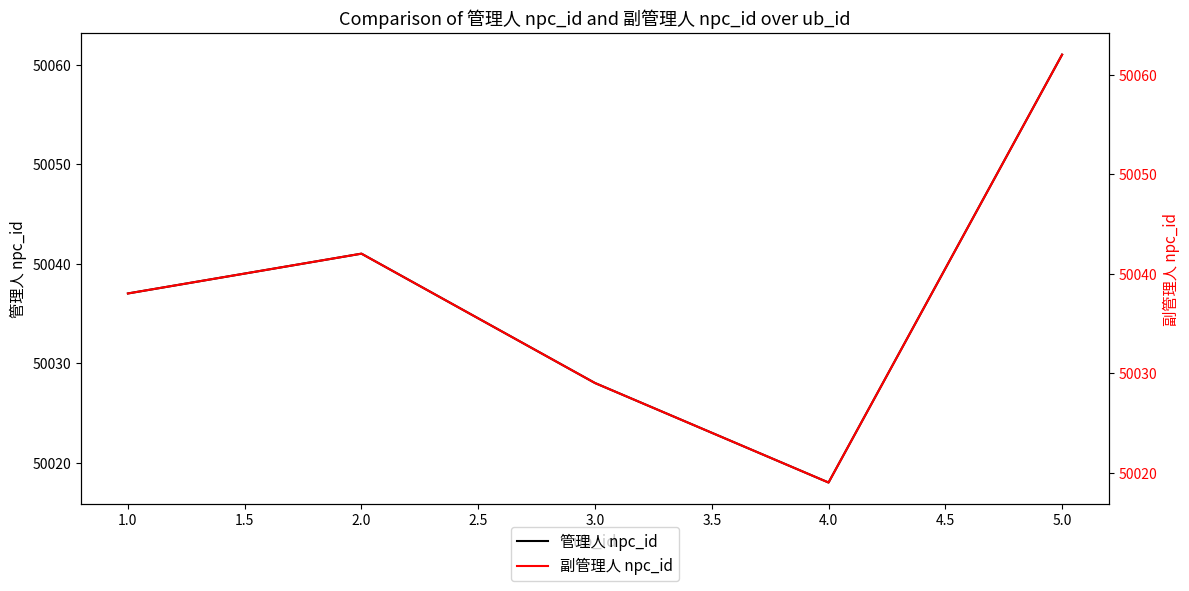

Does the chart have visible grid lines?

No